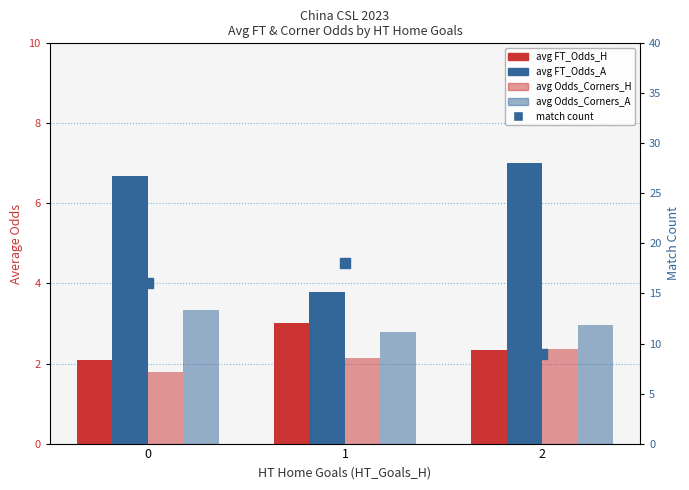

Which series has the widest spread of Y values?

count